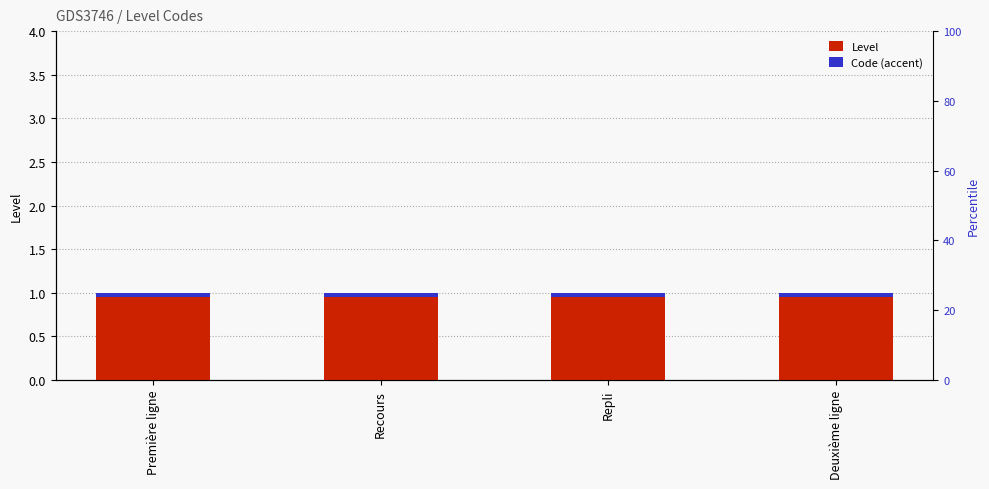

Read the Level value at Recours.

1.0